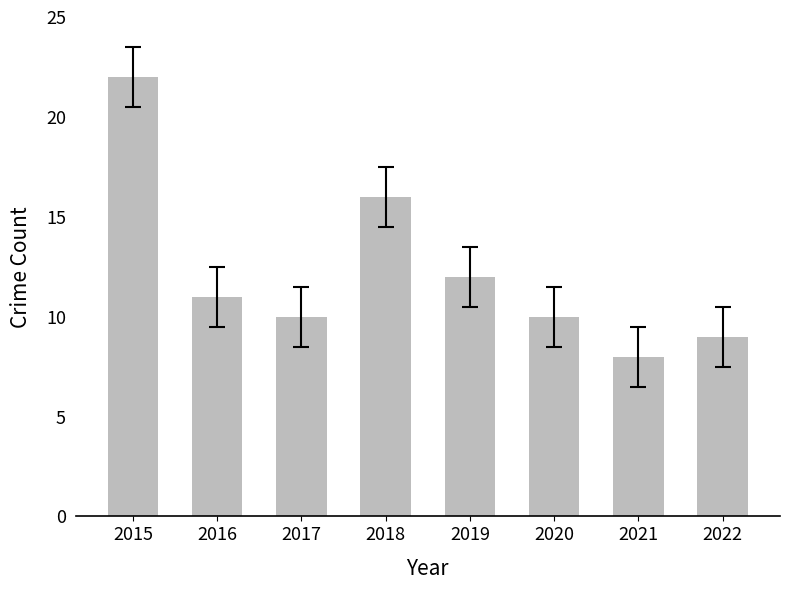

True or false: the data shows 4 at 2017.

False